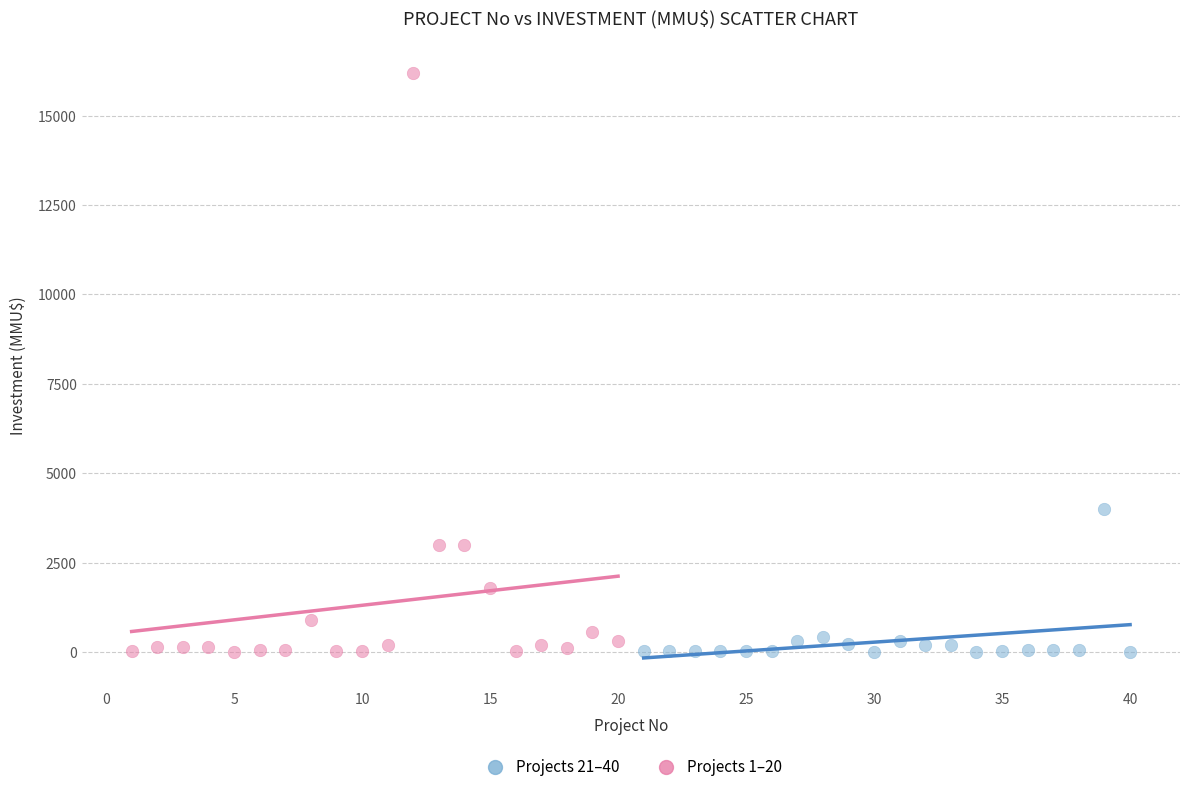

Which series has the largest Y range (max minus min)?

Projects 1–20